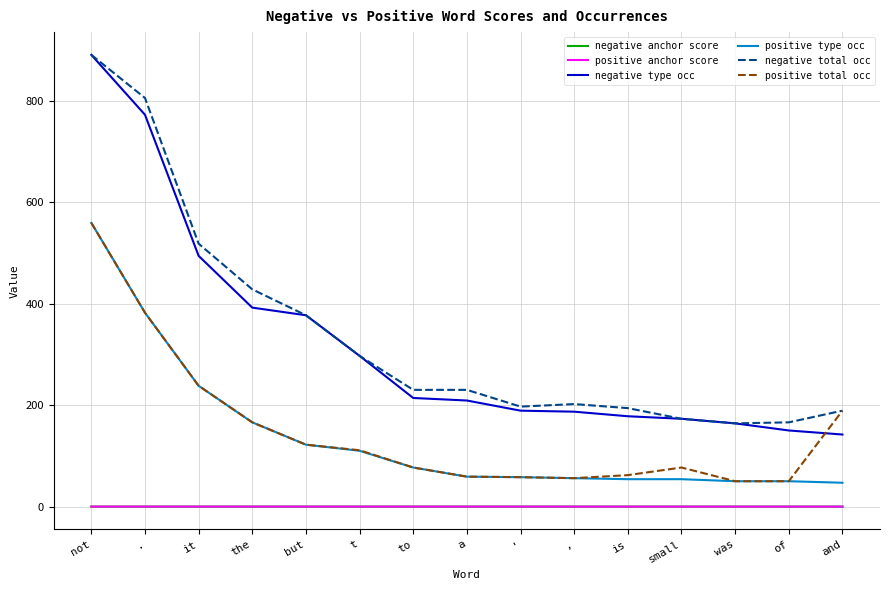

Which category has the highest value across all series?

not